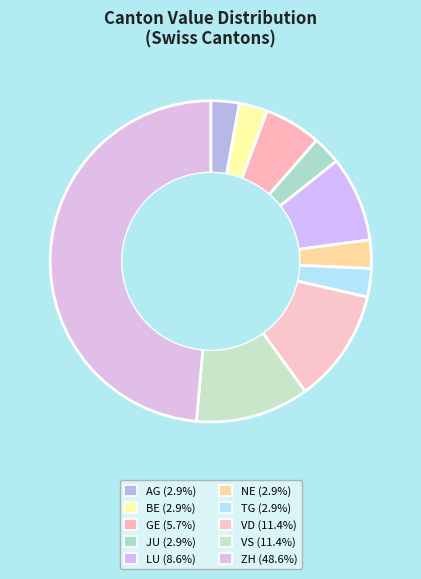

The BE slice represents 12% of the pie. True or false?

False